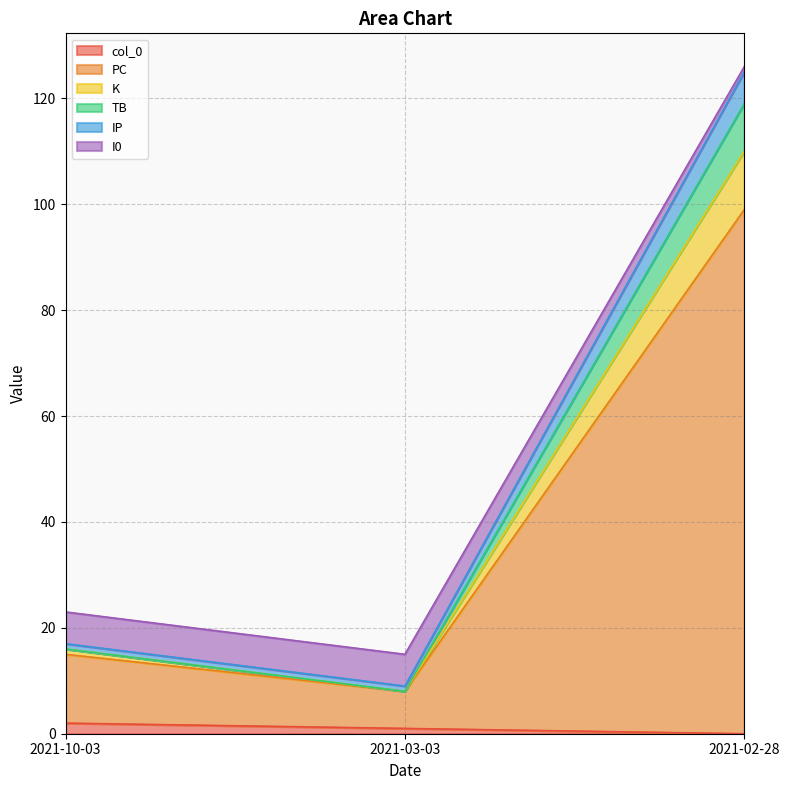

At which category is the sum across all series the highest?

2021-02-28